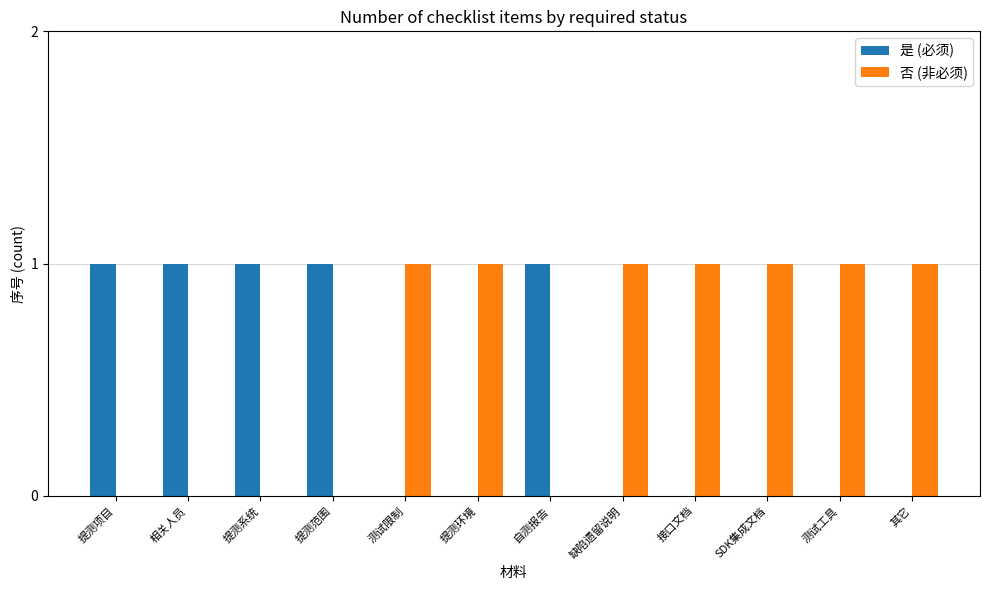

True or false: 否 (非必须) has a value of 0 at 缺陷遗留说明.

False